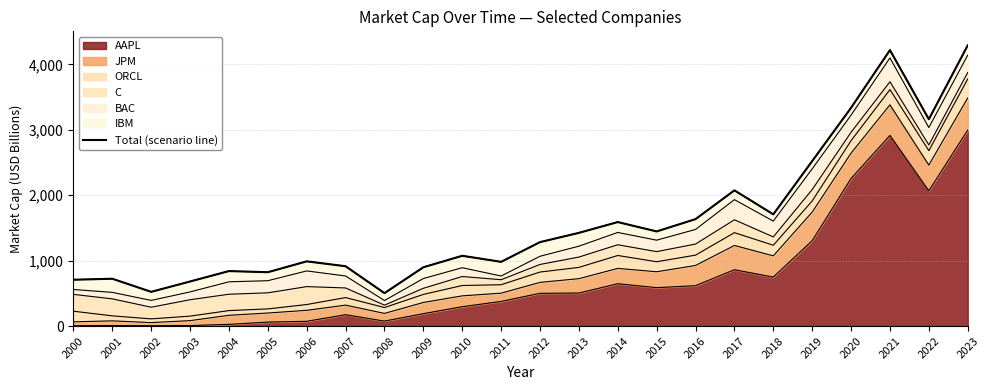

What is the average value?

1597.8